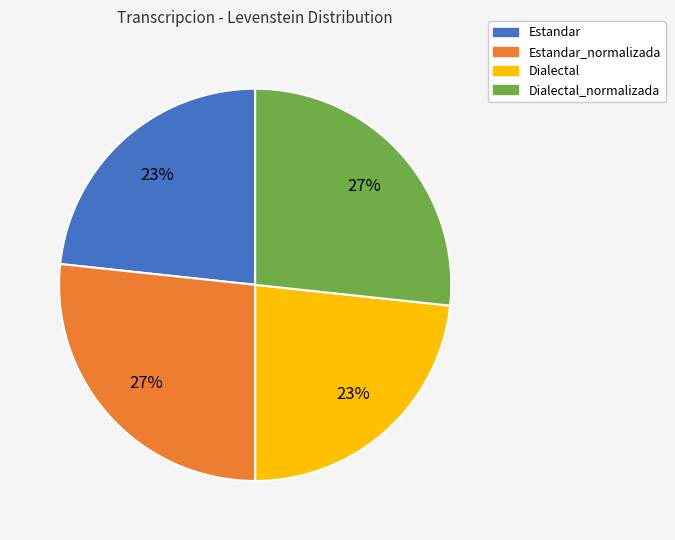

Is there a majority slice in this chart?

No